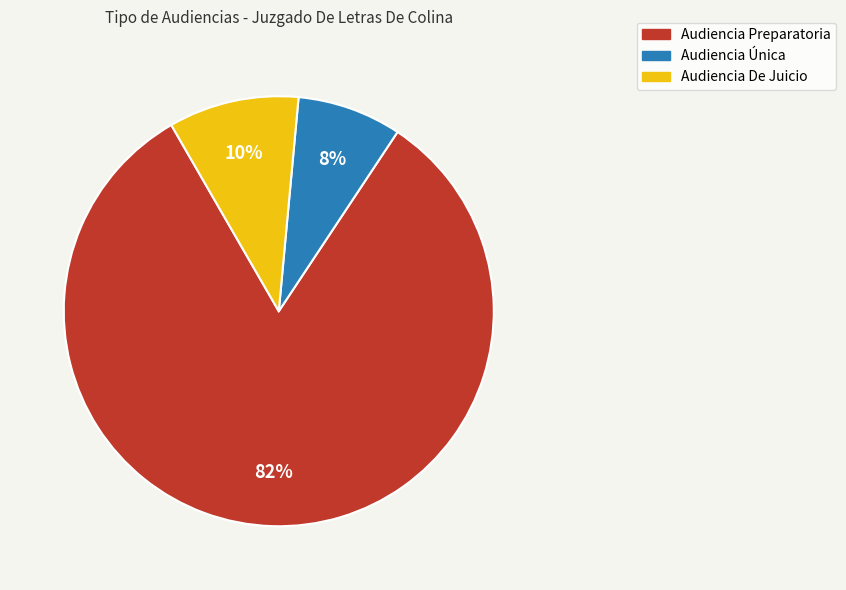

Which category has the smallest portion of the pie?

Audiencia Única